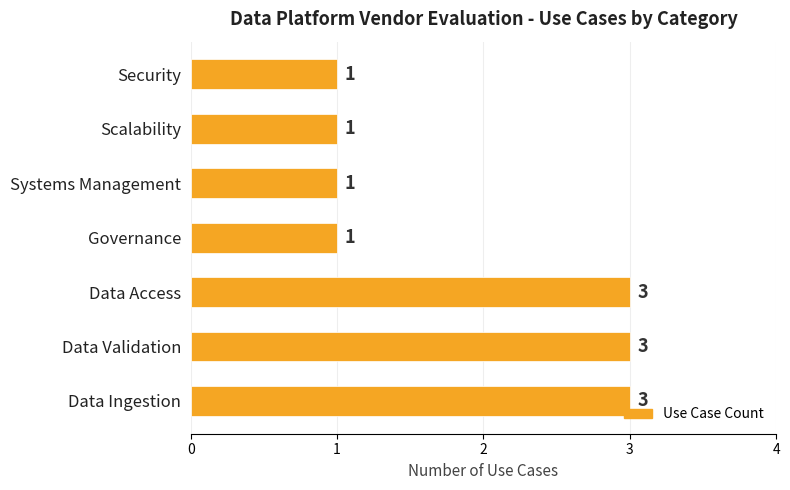

Reading bottom to top, list all the values displayed in this chart.

3	3	3	1	1	1	1